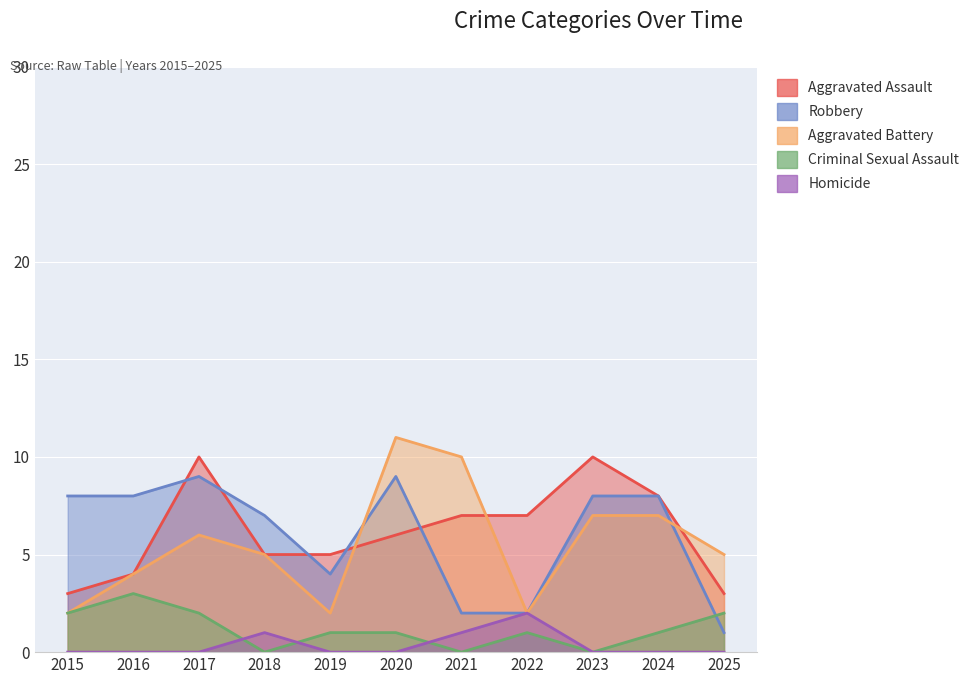

The Aggravated Battery series shows 11 at 2017. True or false?

False